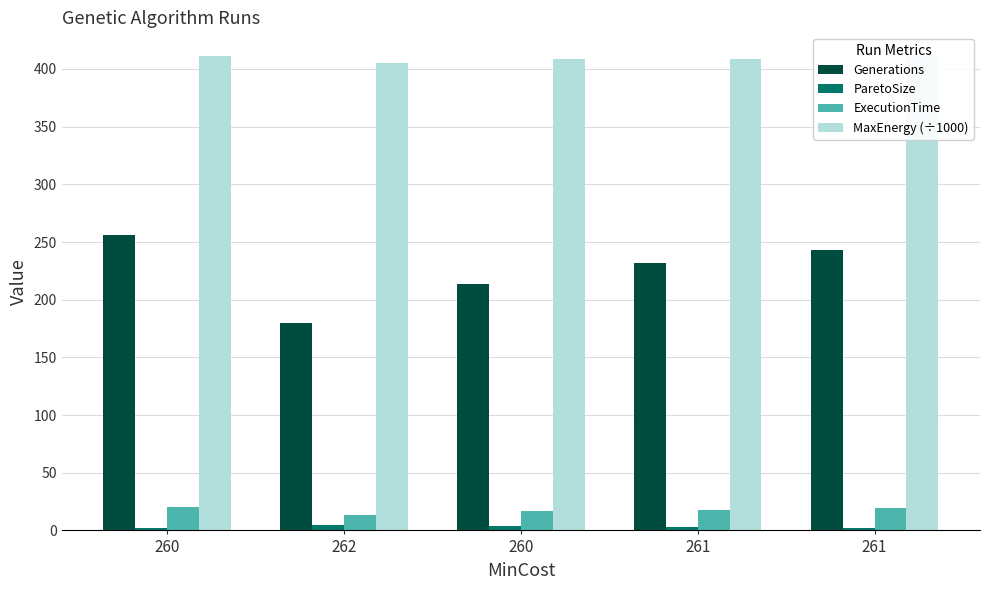

List the labels in order of ParetoSize value, smallest first.

260, 261, 261, 260, 262